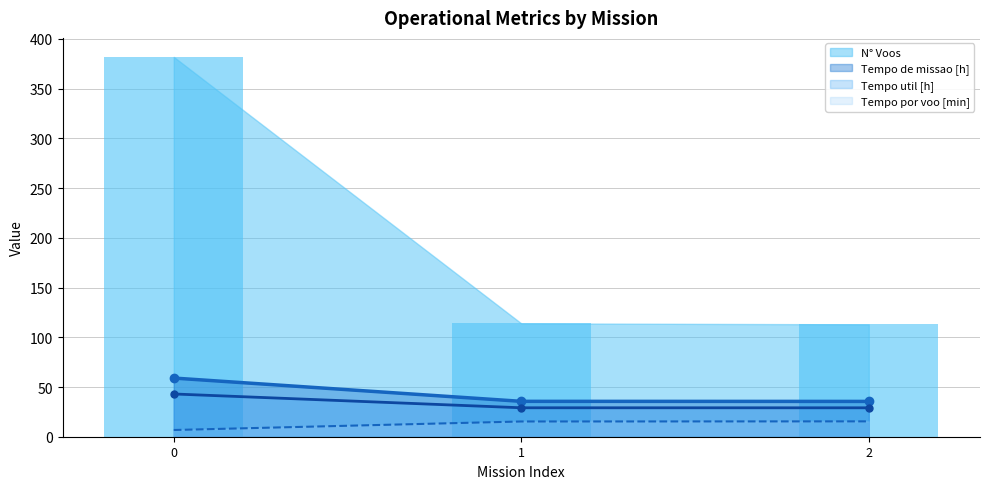

True or false: Tempo util [h] has a value of 43.0 at 0.

True